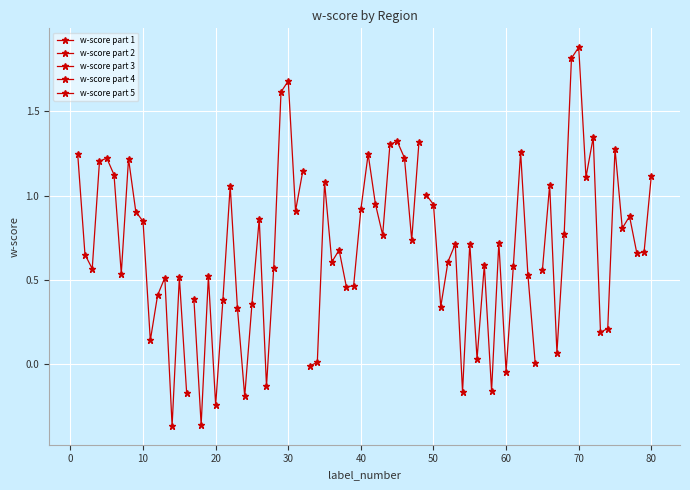

Between 40 and 50, which is larger?

40